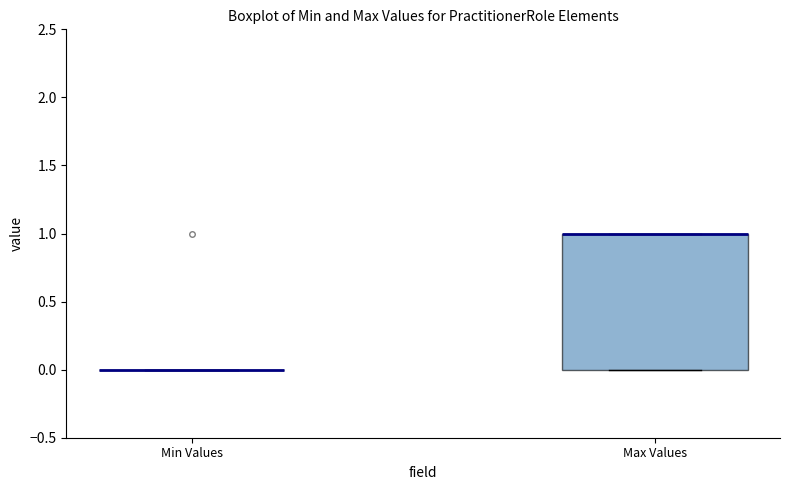

Reading left to right, transcribe this box plot: for each box, give where its median line is, the range the box spans, and where its two whiskers end, as read against the y-axis. The values are not printed on the chart, so give them approximately, as read against the axis.

Min Values: box collapsed to a line at 0, whiskers 0 to 0
Max Values: median 1 (drawn on the box's upper edge), box 0 to 1, whiskers 0 to 1